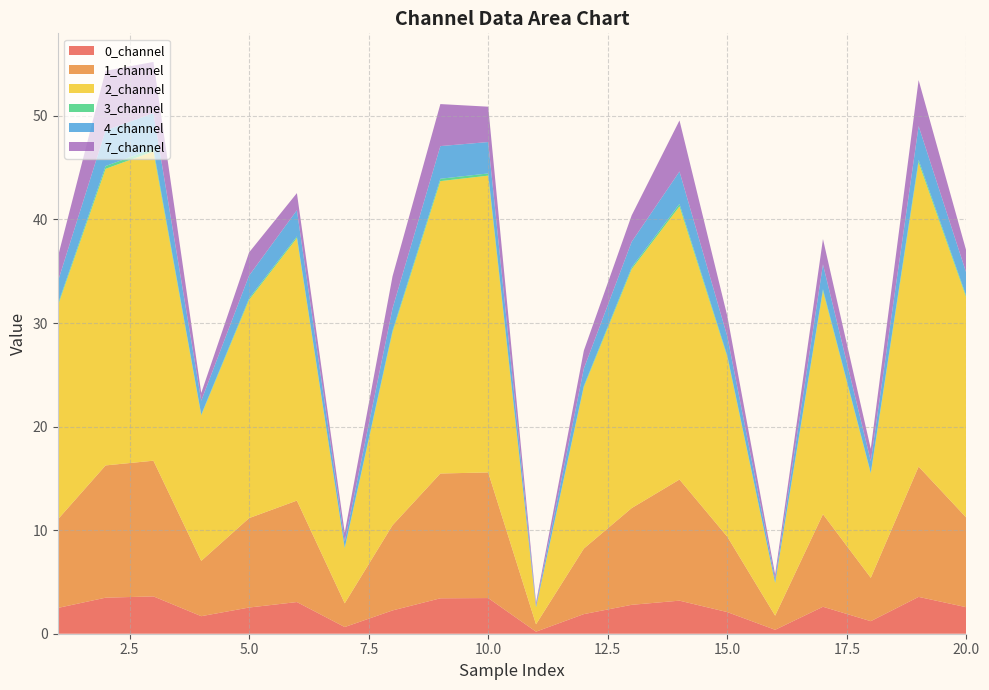

Reading left to right, transcribe all the data shown in this chart.

0_channel: 1=2.5	2=3.5	3=3.6	4=1.7	5=2.5	6=3.1	7=0.6	8=2.2	9=3.4	10=3.4	11=0.2	12=1.9	13=2.8	14=3.2	15=2.1	16=0.4	17=2.6	18=1.2	19=3.6	20=2.6
1_channel: 1=8.5	2=12.8	3=13.1	4=5.3	5=8.6	6=9.8	7=2.3	8=8.2	9=12.1	10=12.1	11=0.7	12=6.3	13=9.3	14=11.7	15=7.3	16=1.4	17=8.9	18=4.2	19=12.6	20=8.6
2_channel: 1=20.6	2=28.6	3=29.9	4=14.1	5=21.1	6=25.4	7=5.3	8=18.6	9=28.2	10=28.7	11=1.6	12=15.6	13=23.1	14=26.4	15=17.4	16=3.2	17=21.6	18=10.1	19=29.4	20=21.2
3_channel: 1=0.2	2=0.3	3=0.3	4=0.1	5=0.1	6=0.1	7=0.0	8=0.2	9=0.2	10=0.2	11=0.0	12=0.1	13=0.2	14=0.2	15=0.1	16=0.0	17=0.2	18=0.1	19=0.2	20=0.1
4_channel: 1=2.2	2=3.4	3=3.4	4=1.3	5=2.2	6=2.5	7=0.6	8=2.1	9=3.2	10=3.0	11=0.2	12=1.7	13=2.5	14=3.1	15=1.9	16=0.3	17=2.4	18=1.1	19=3.3	20=2.2
7_channel: 1=2.4	2=5.7	3=5.0	4=0.7	5=2.2	6=1.7	7=0.8	8=3.1	9=4.1	10=3.4	11=0.3	12=1.7	13=2.6	14=4.9	15=2.0	16=0.4	17=2.4	18=1.2	19=4.4	20=2.1